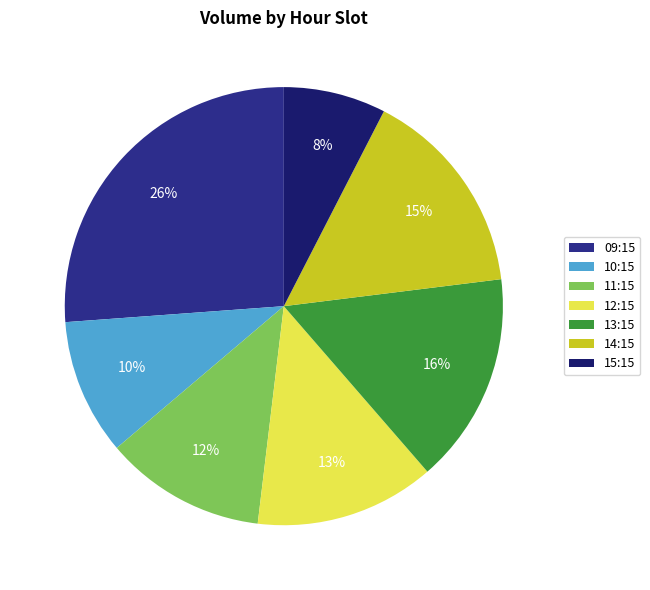

Is the sum of 15:15 and 12:15 greater than half?

No